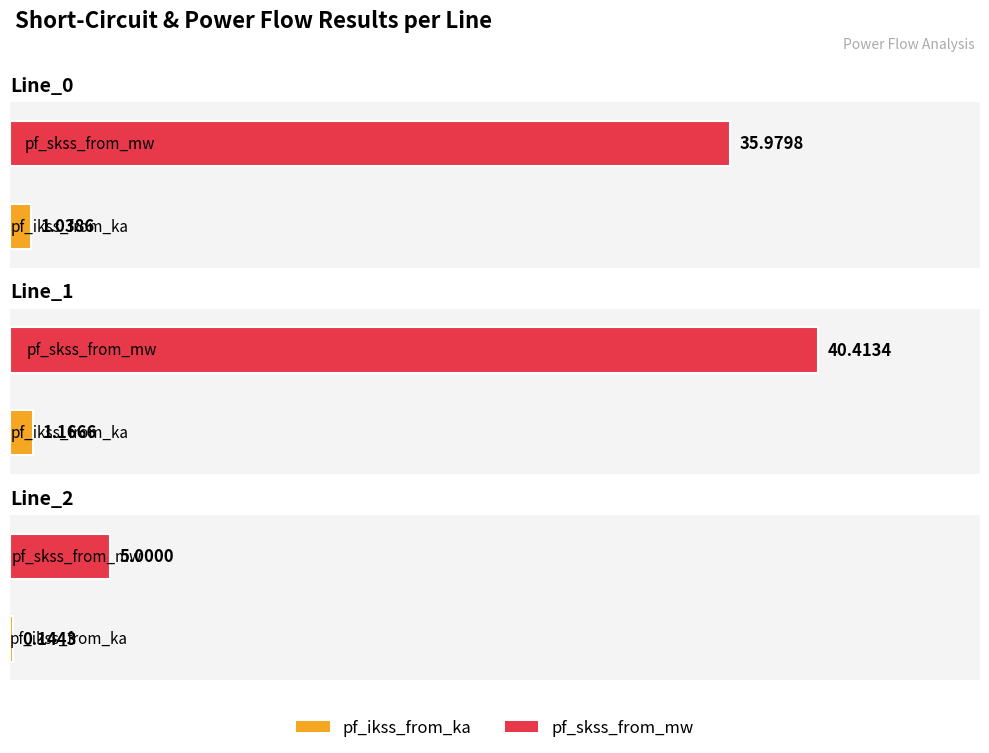

How many values in the pf_skss_to_mw series are below 35?

1